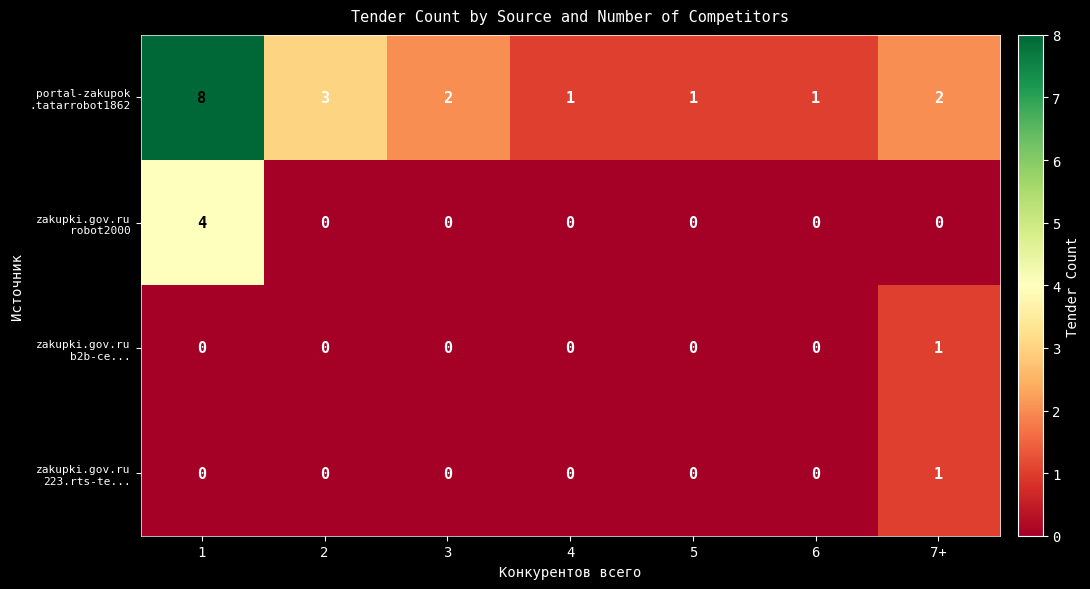

What is the maximum value shown in the chart?

8